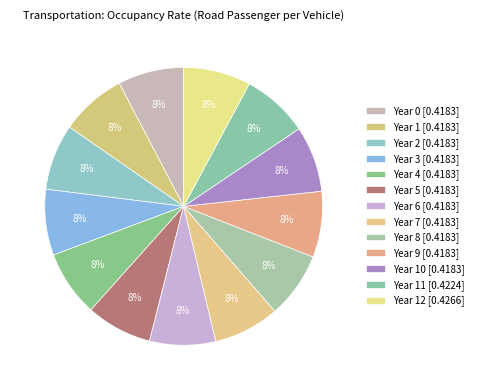

How many segments does this pie chart have?

13